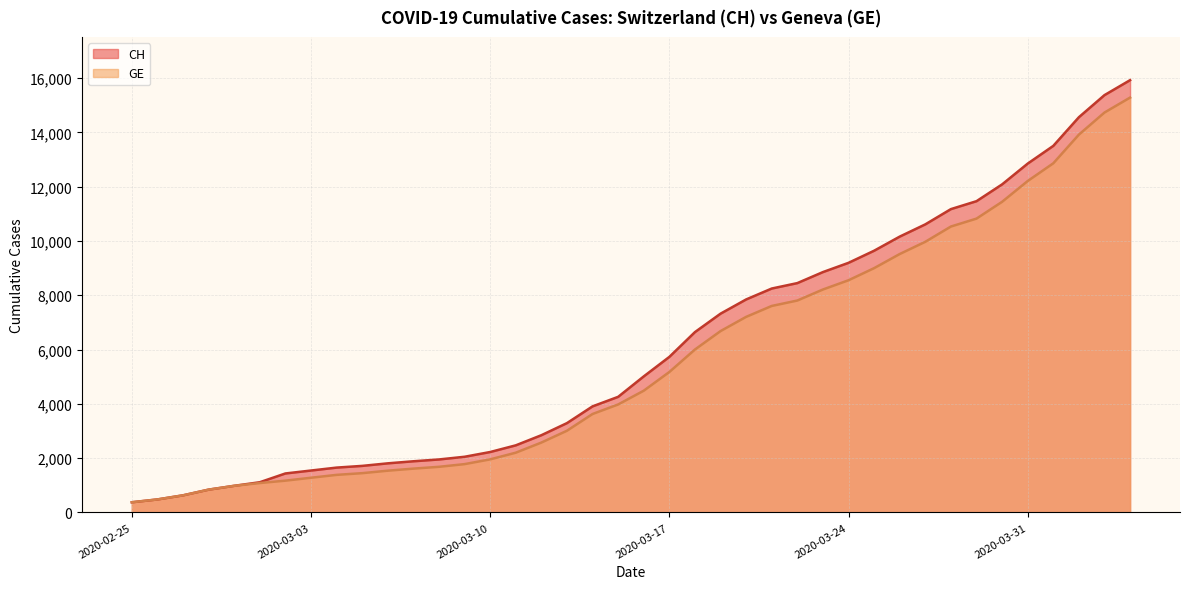

At 2020-03-13, list the series in order from largest to smallest.

CH, GE